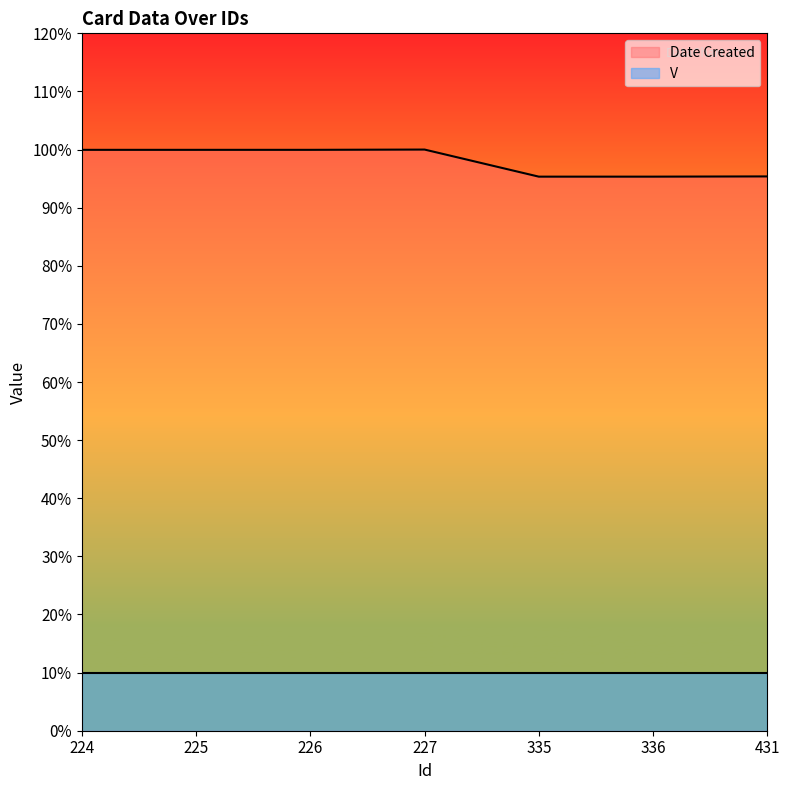

Does the chart have visible grid lines?

No